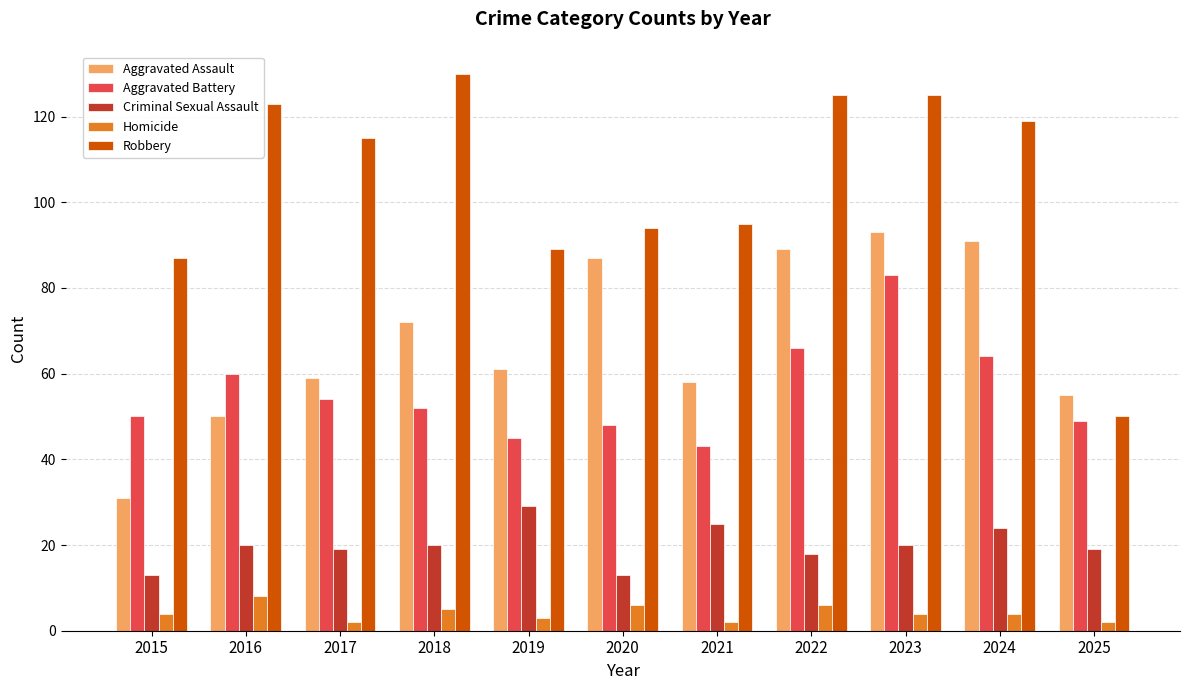

Rank the series by their maximum value, from lowest to highest.

Homicide, Criminal Sexual Assault, Aggravated Battery, Aggravated Assault, Robbery